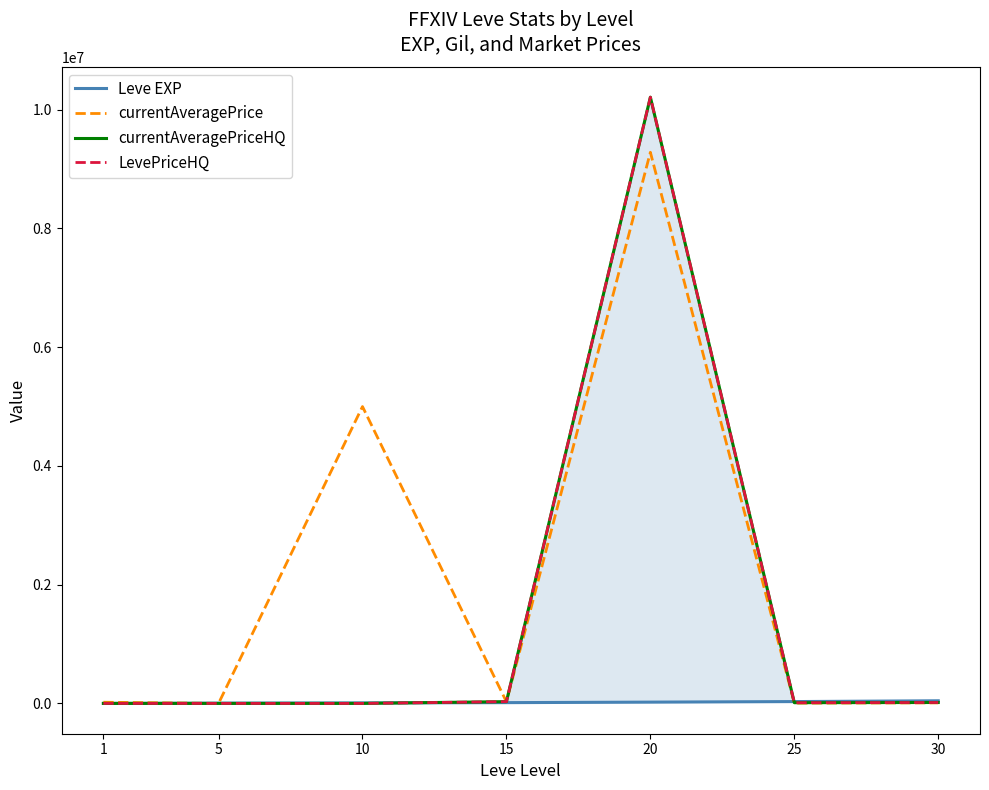

Is it true that currentAveragePriceHQ equals 46313 at 15?

False